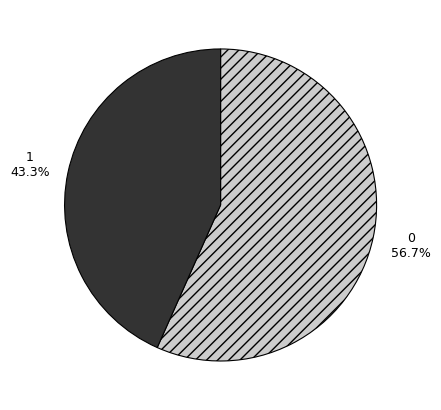

What is the smallest slice in the pie chart?

1